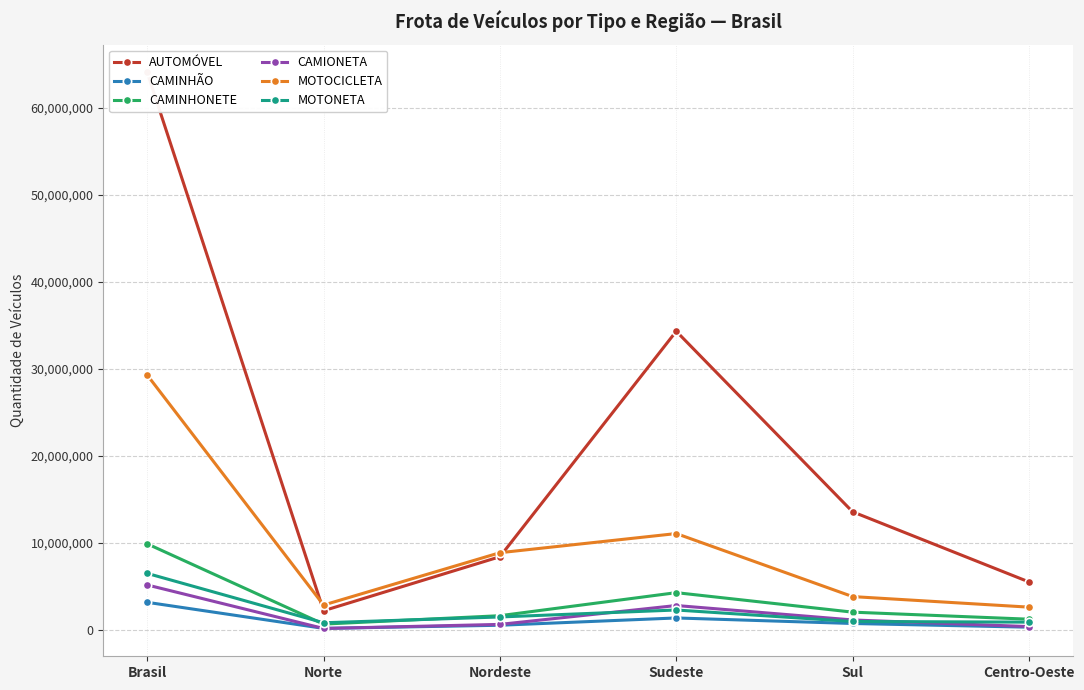

What is the label of the 3rd point from the left?

Nordeste